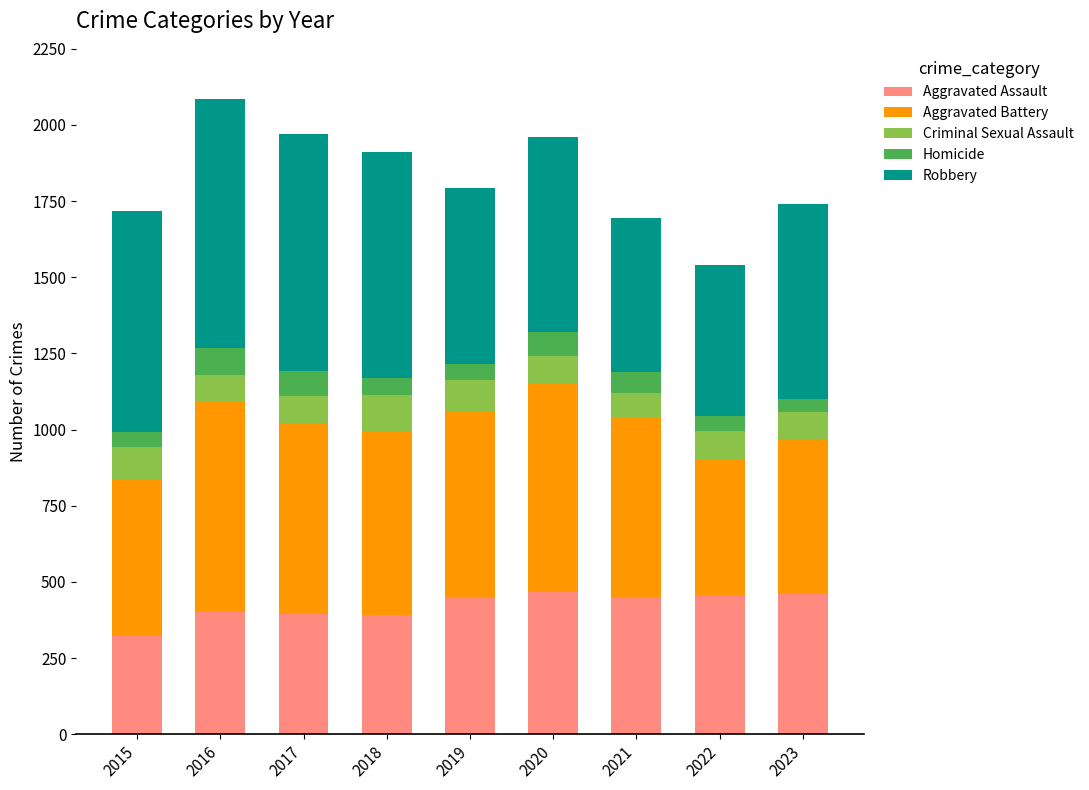

Are the bars grouped side by side (vs. stacked)?

No